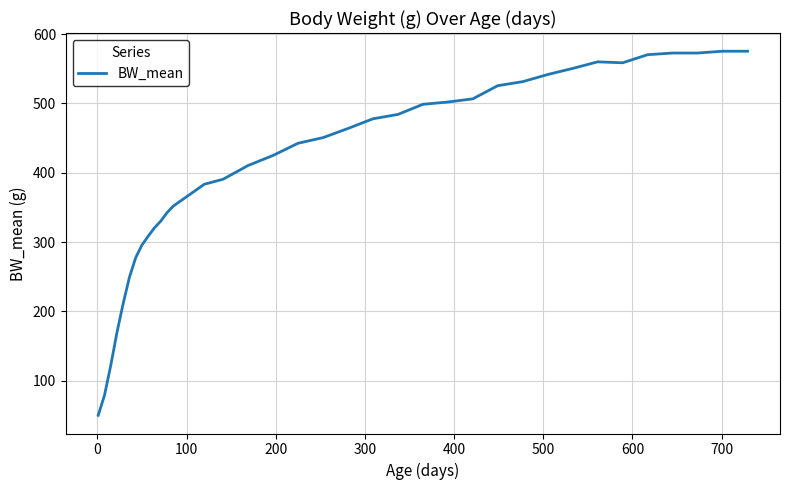

What is the minimum value shown in the chart?

50.0